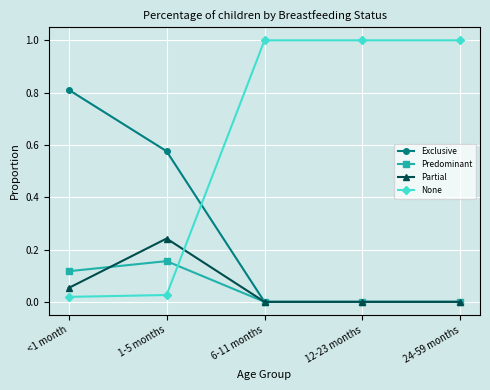

At how many categories does at least one series exceed 0?

5